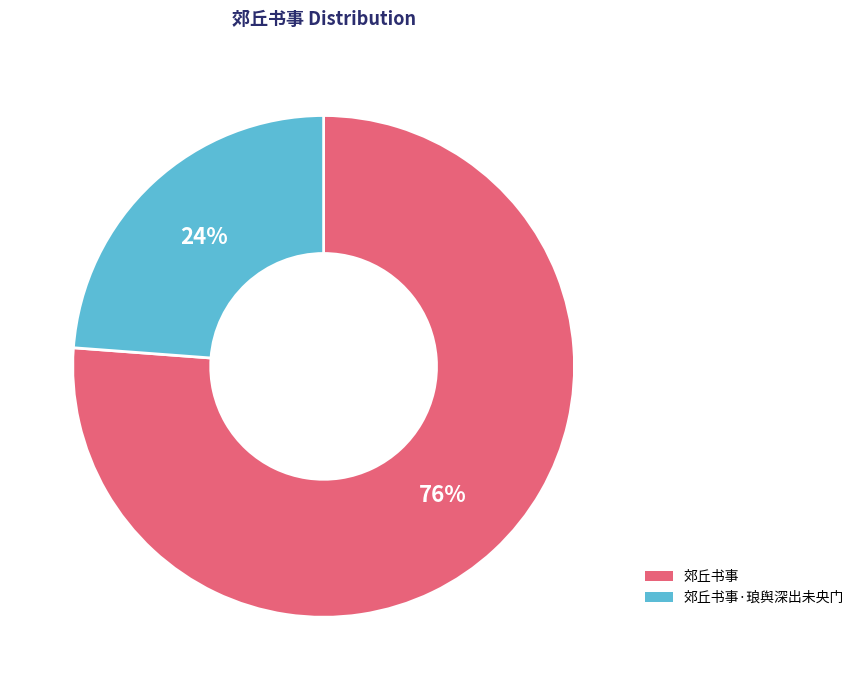

To the nearest percent, what portion does 郊丘书事·琅舆深出未央门 represent?

24%